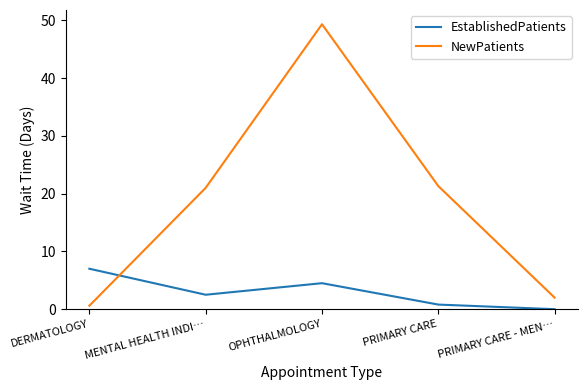

How many interior local peaks does the EstablishedPatients series have?

1